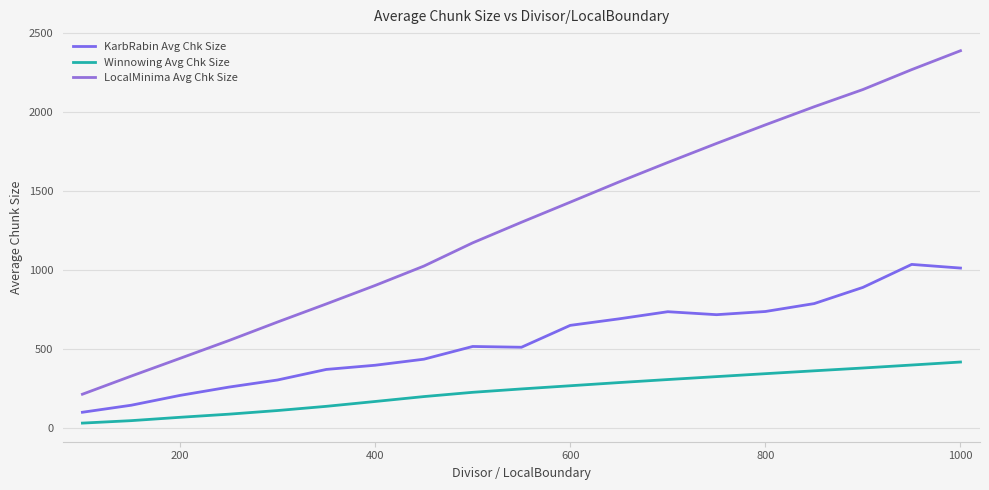

What is the average value of the Winnowing Avg Chk Size series?

234.4